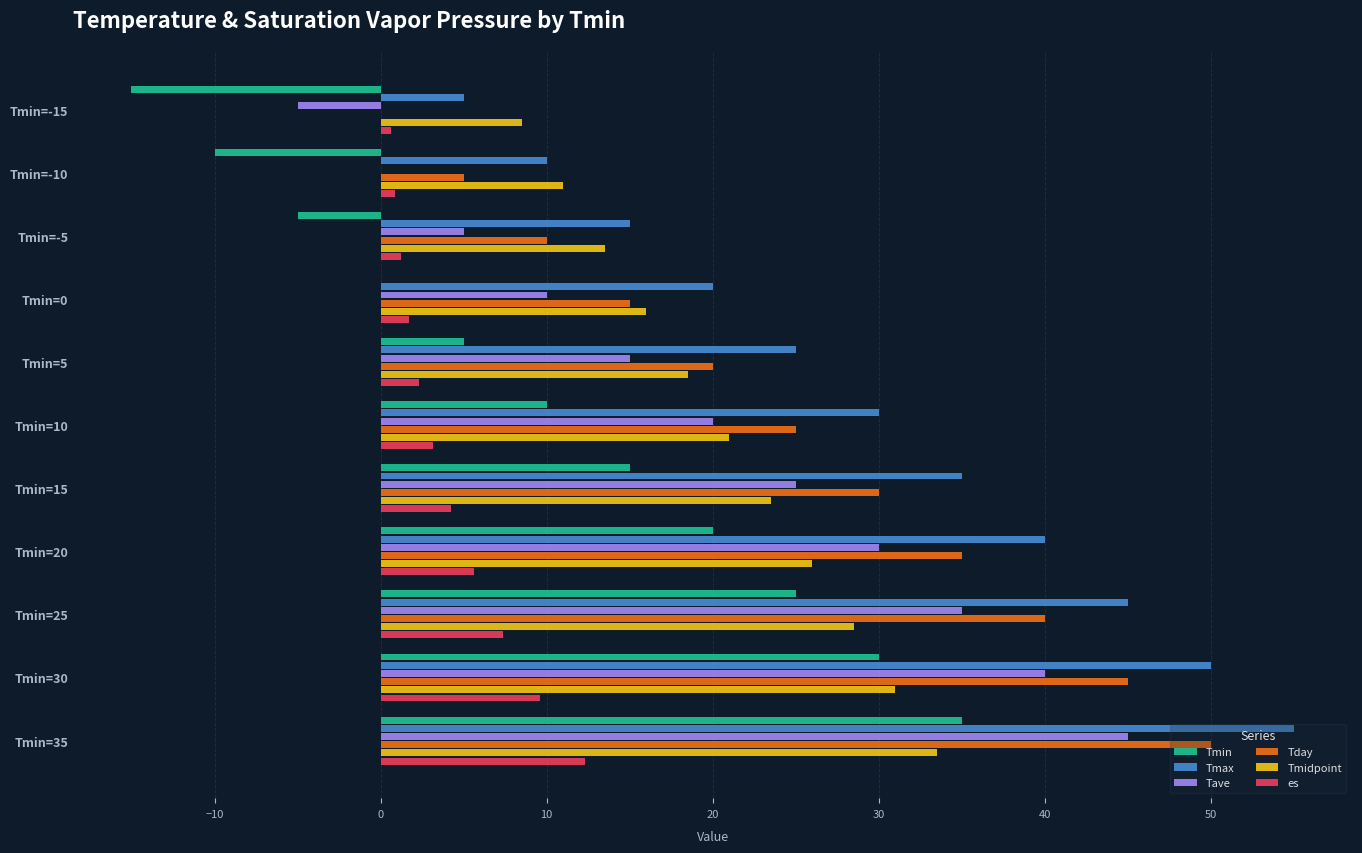

The Tave series shows 8.3 at Tmin=-5. True or false?

False